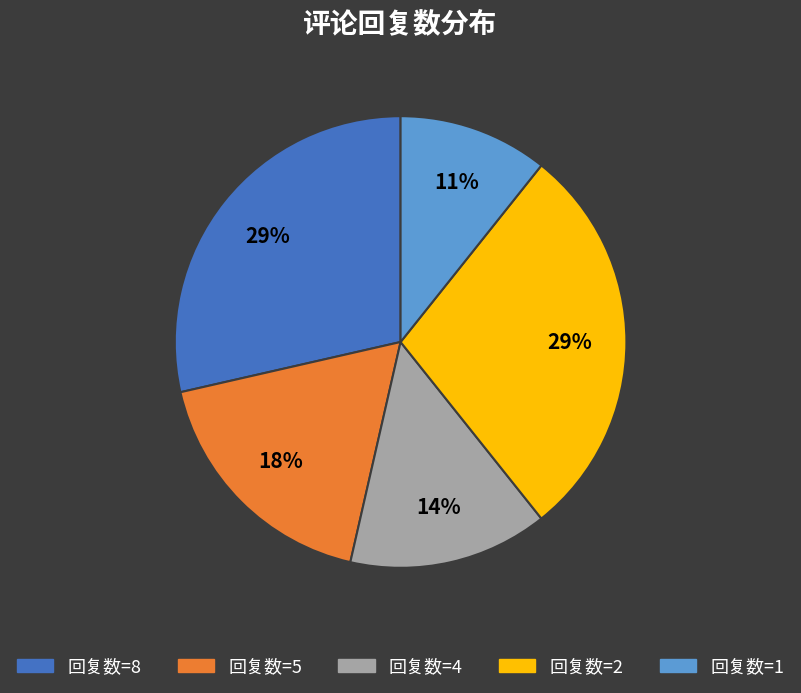

True or false: 回复数=4 accounts for 14% of the total.

True